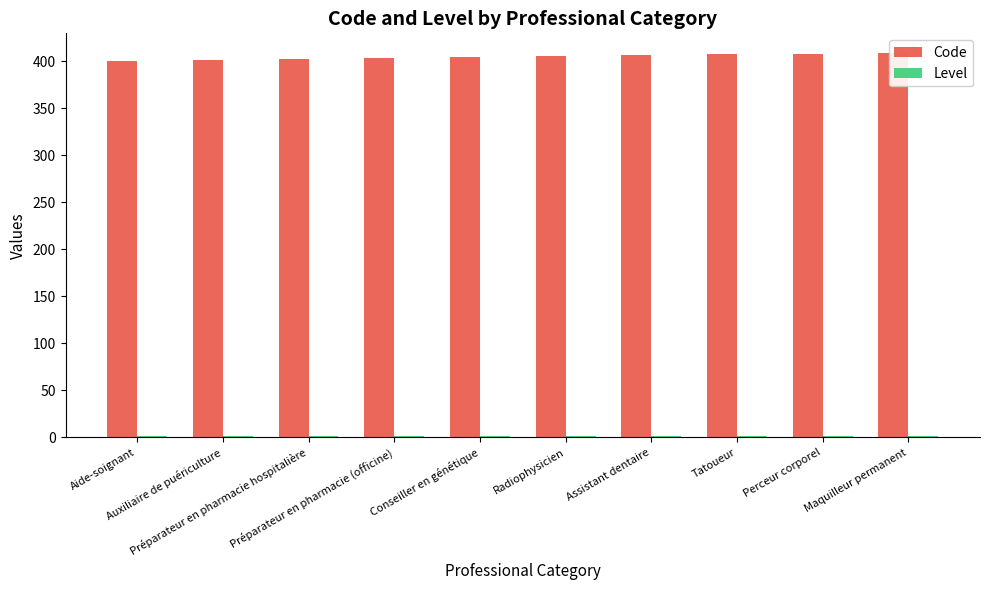

At how many categories does at least one series exceed 262?

10